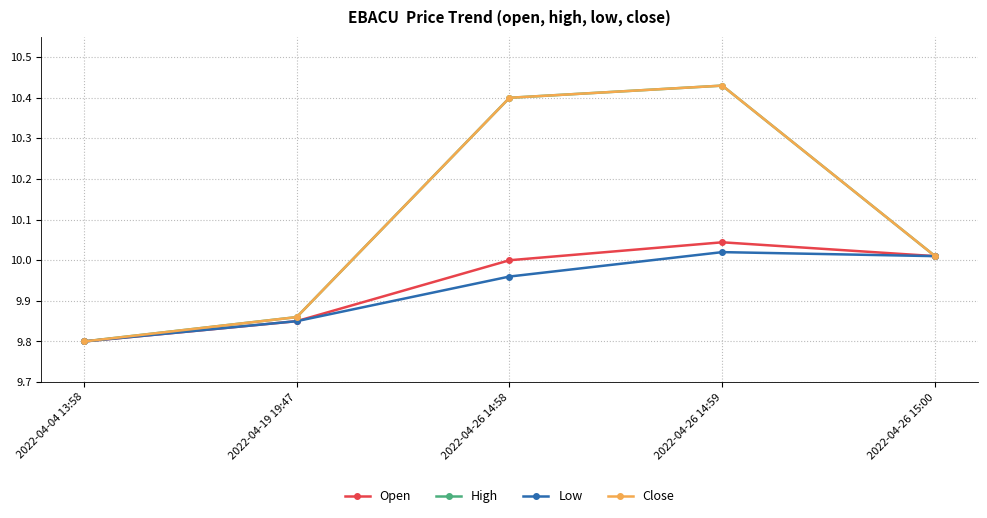

Does the chart have visible grid lines?

Yes